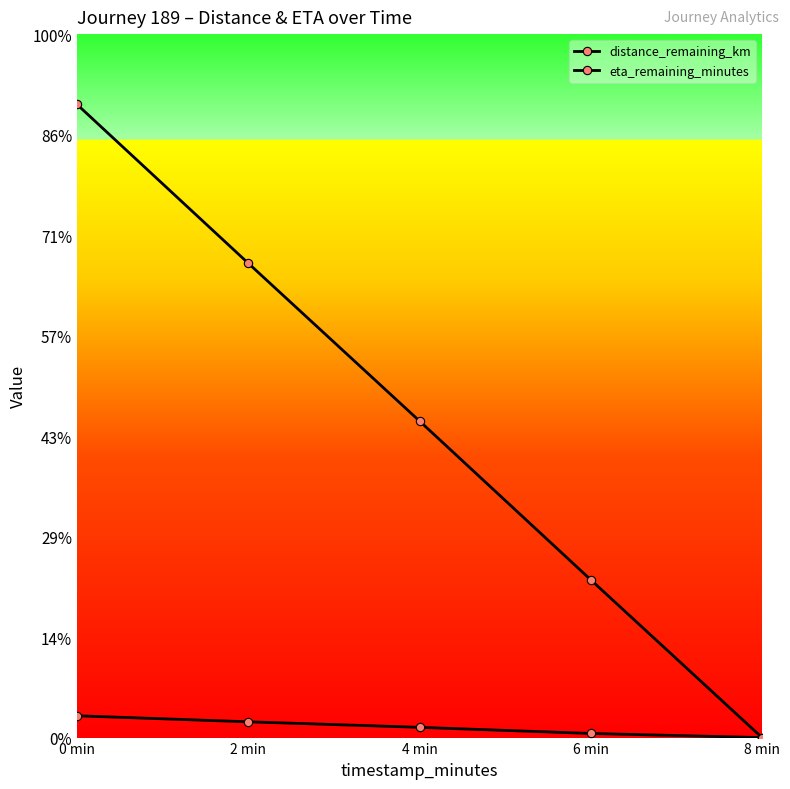

Reading right to left, what are all the values shown in this chart?

distance_remaining_km: 0.0	0.0	0.1	0.2	0.2
eta_remaining_minutes: 0.0	1.6	3.1	4.7	6.3